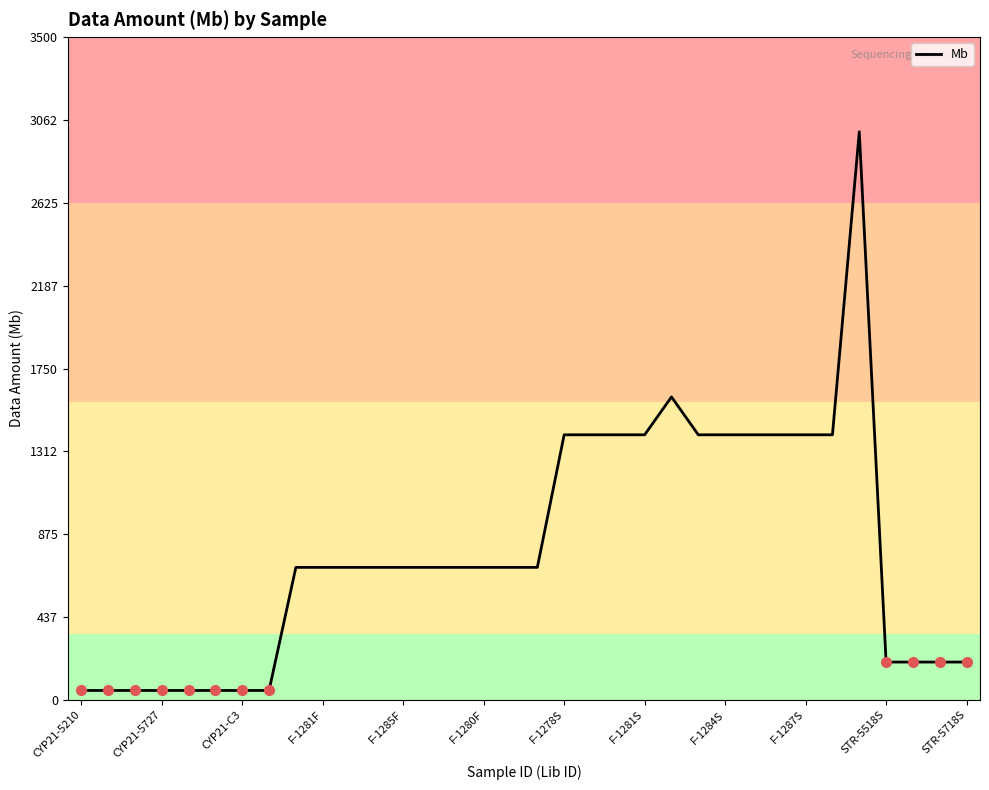

What is the greatest value displayed?

3000